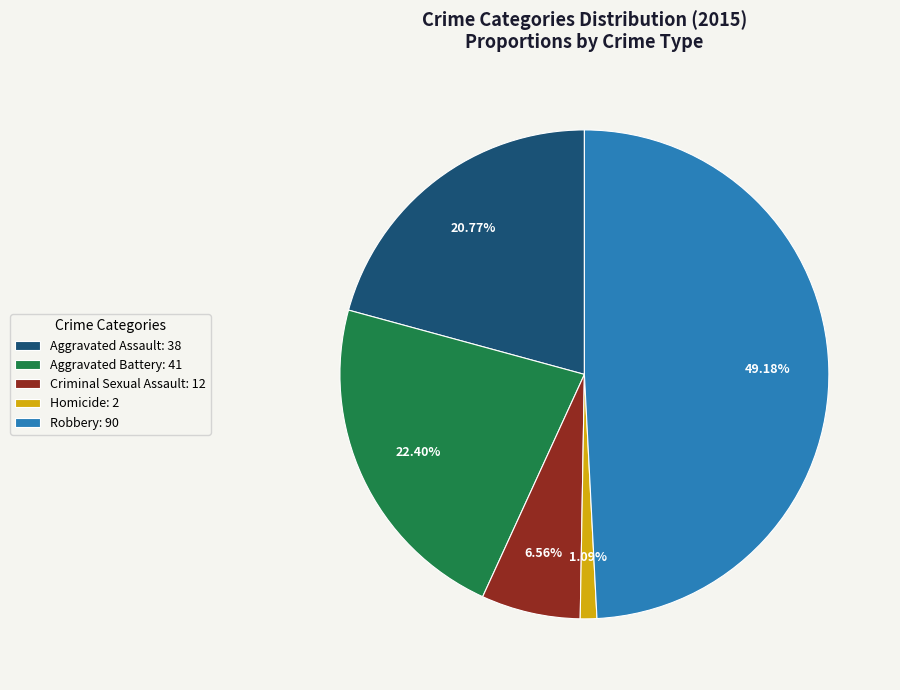

Rank the categories by value from lowest to highest.

Homicide, Criminal Sexual Assault, Aggravated Assault, Aggravated Battery, Robbery